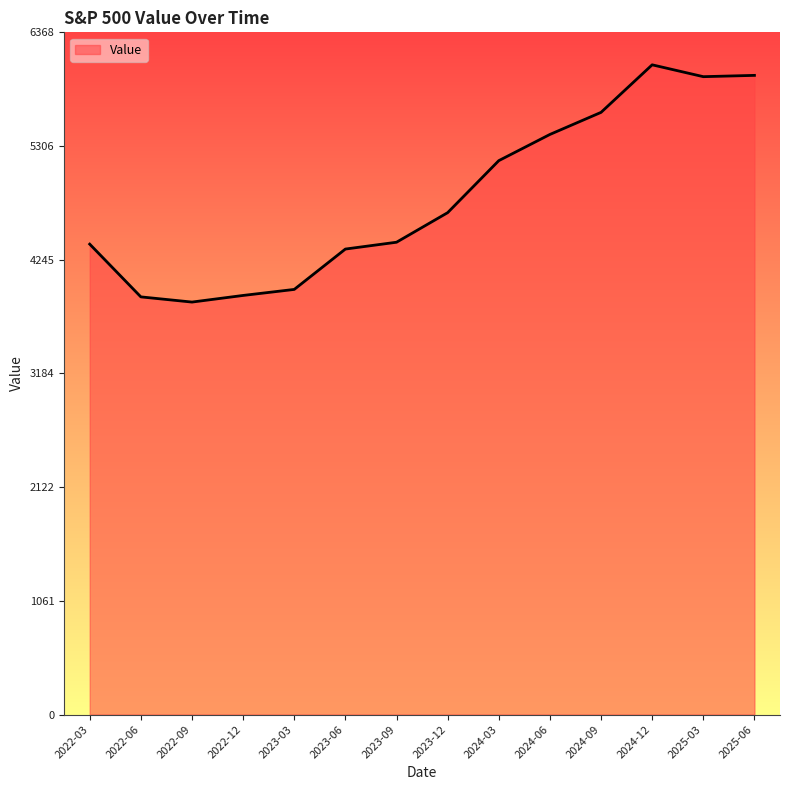

What is the smallest value displayed?

3850.5